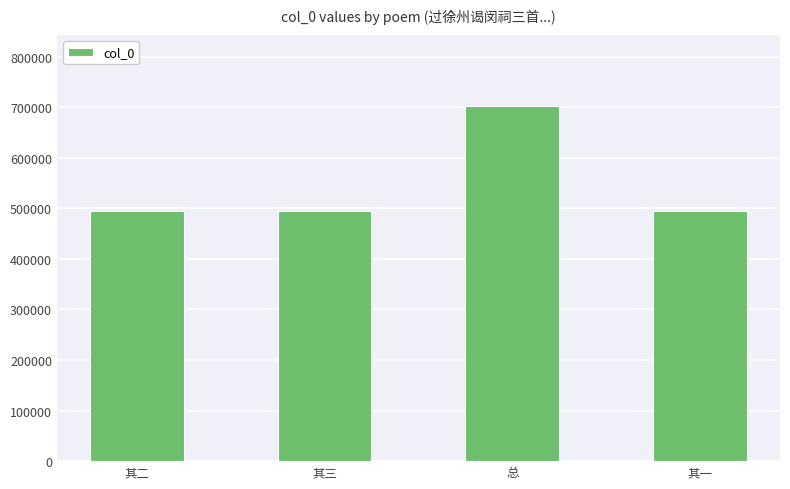

What is the value of the 1st bar from the left?

494879